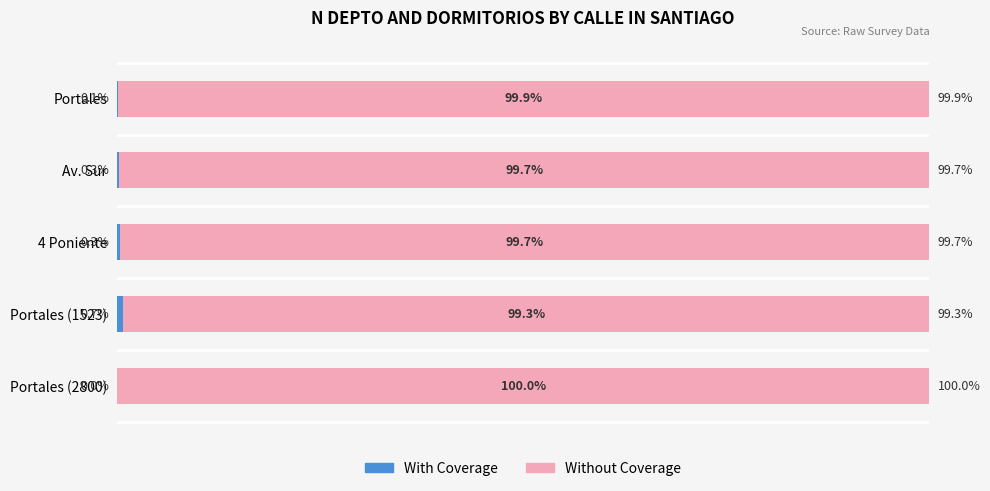

Reading left to right, list all the values displayed in this chart.

With Coverage: 0.1	0.3	0.3	0.7	0.0
Without Coverage: 99.9	99.7	99.7	99.3	100.0